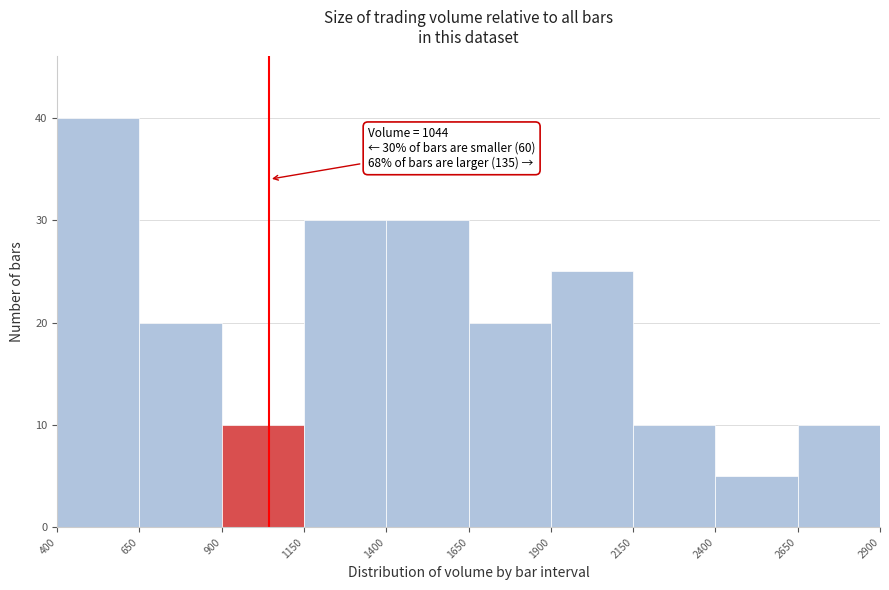

Which range on the x-axis has the tallest bar?

400 to 650